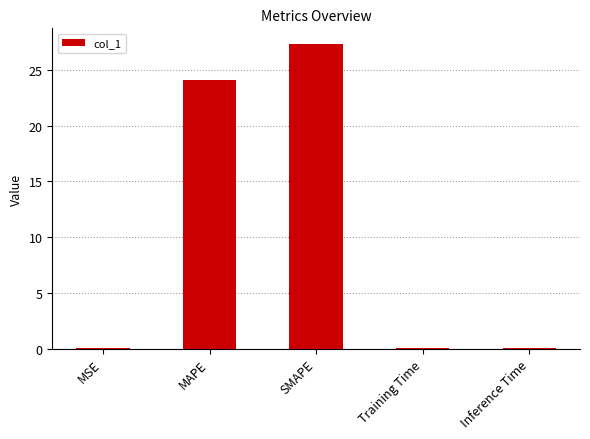

The chart shows a value of 0.1 at Training Time. True or false?

True